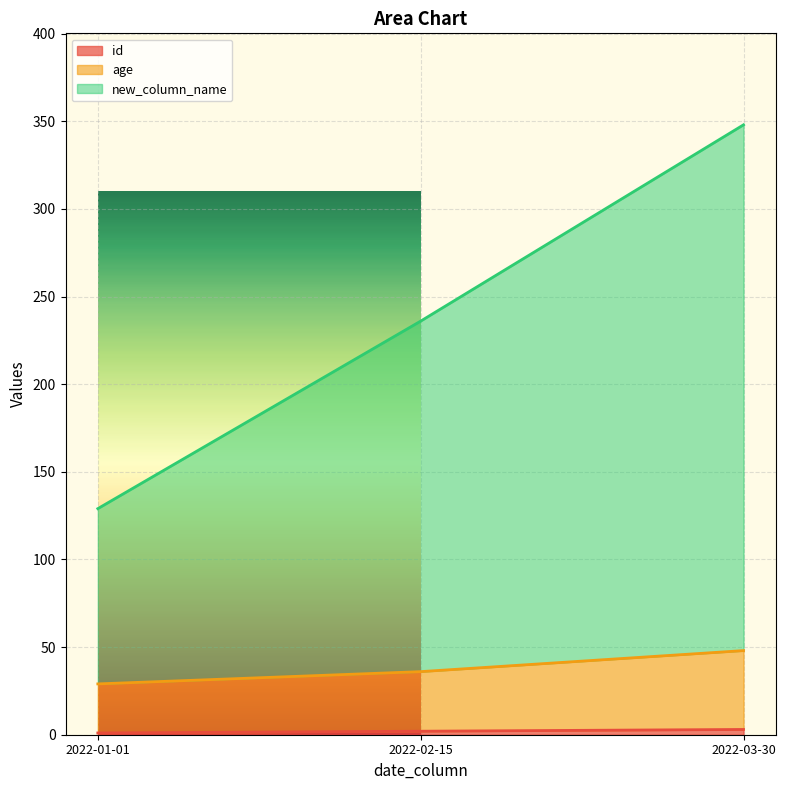

Which series has the largest range (max minus min)?

new_column_name